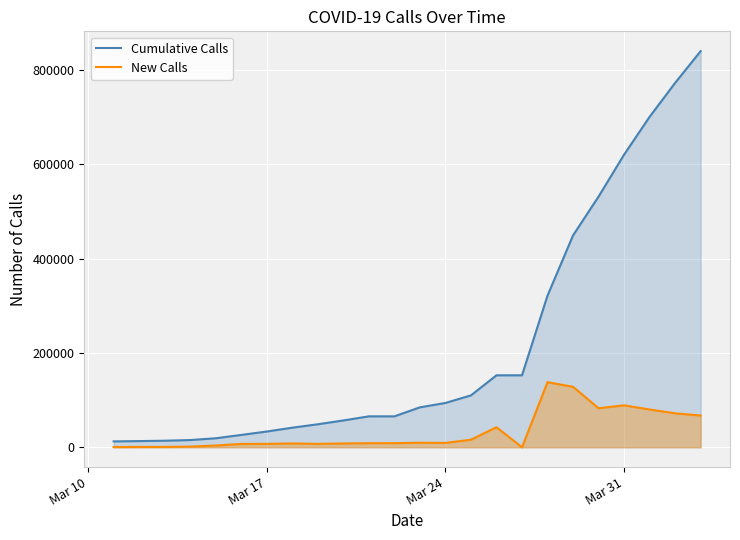

What is the sum of all Cumulative Calls values?

5242652